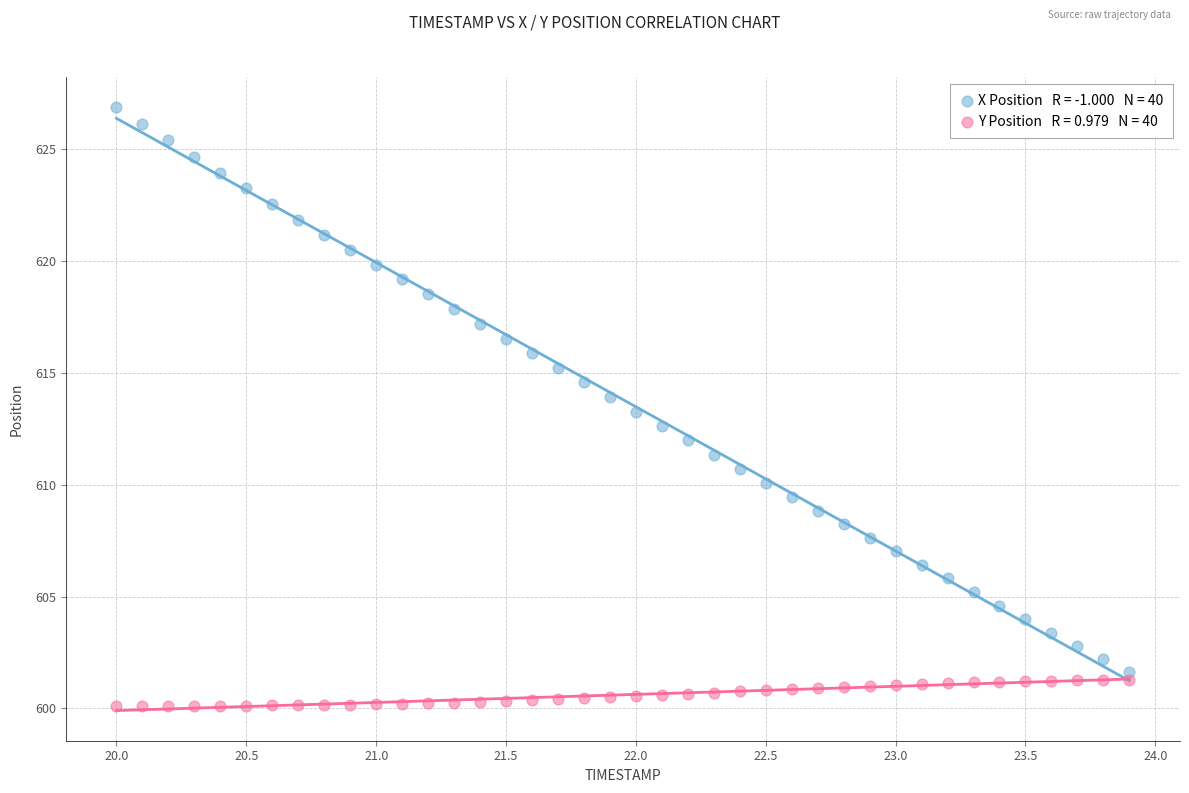

Across all data points, what is the range of X values (max minus min)?

3.9